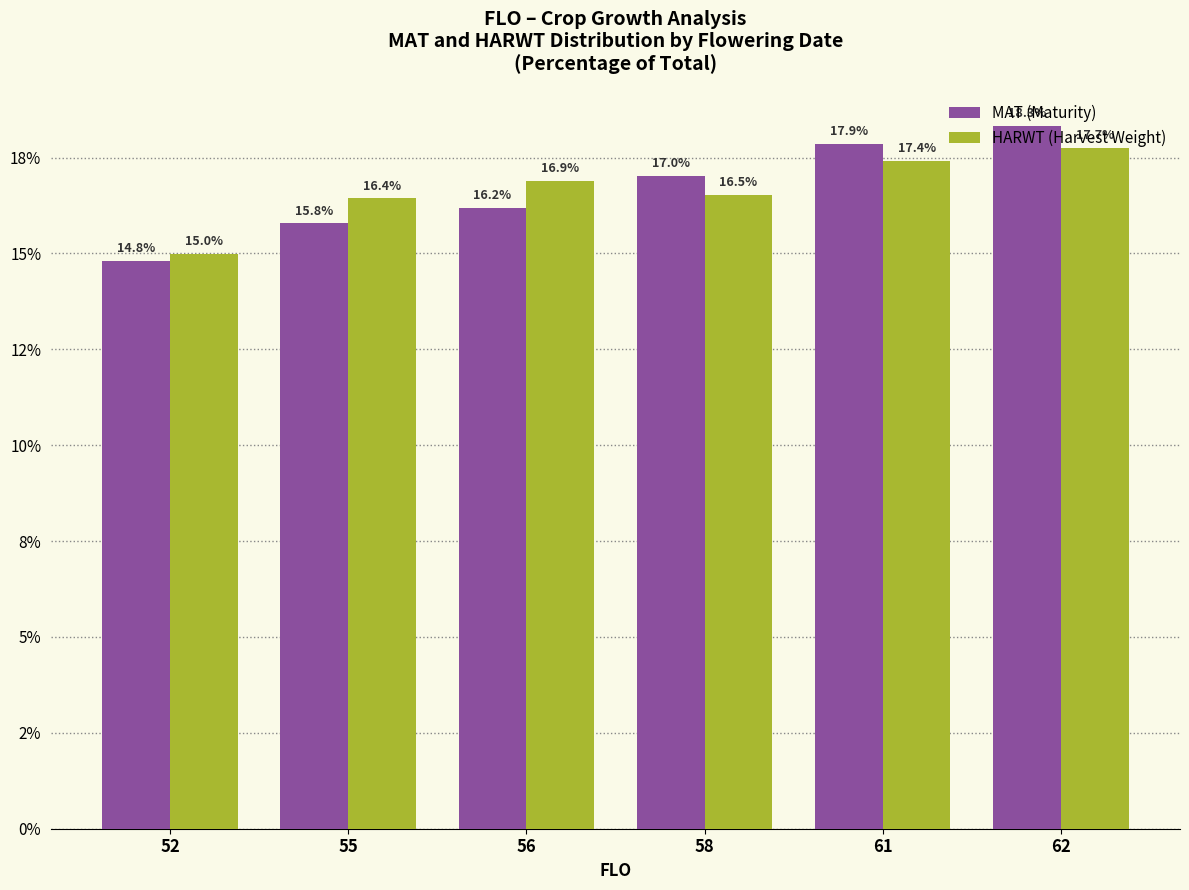

What is the maximum value shown in the chart?

18.3